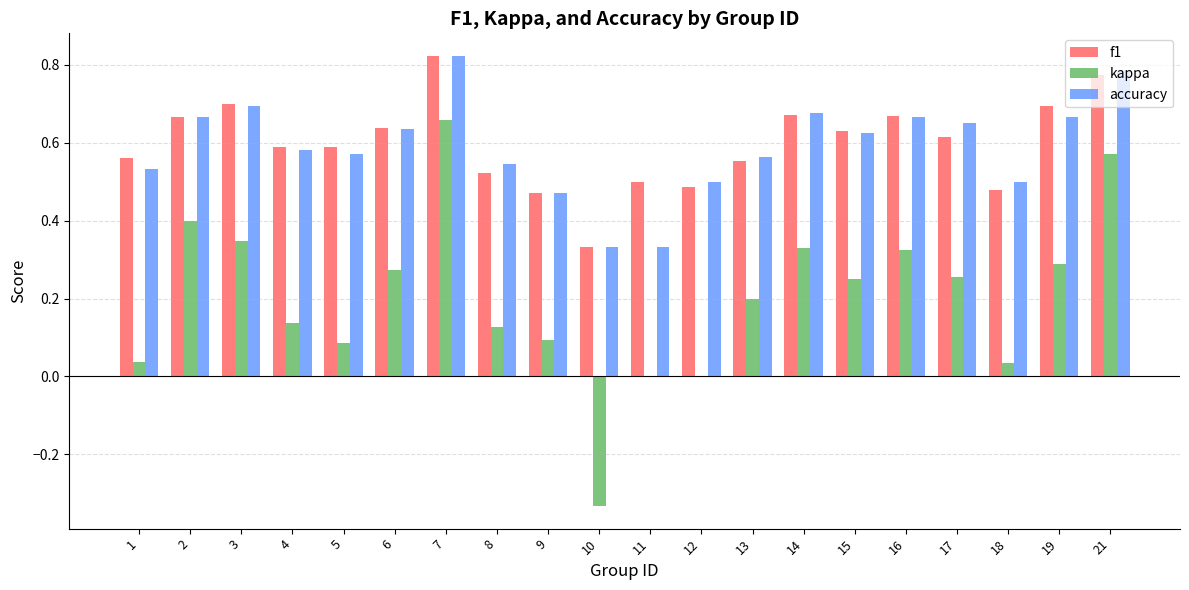

Which category has the highest value in the kappa series?

7